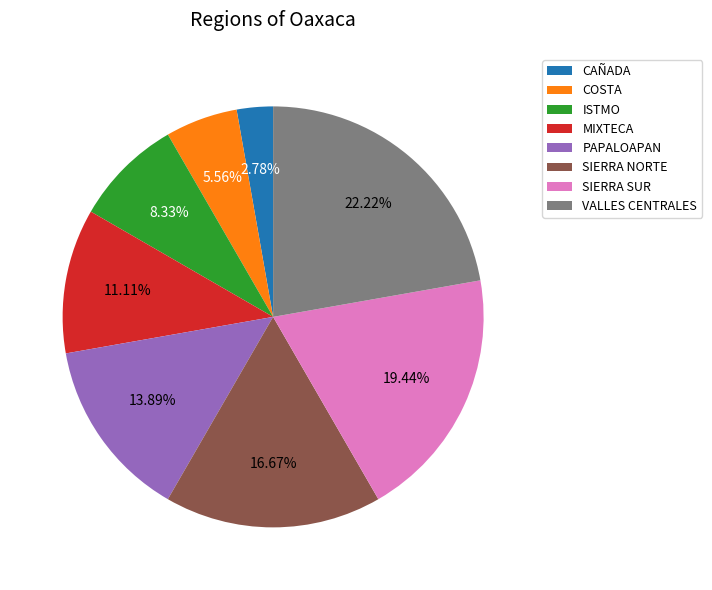

Which category has the smallest portion of the pie?

CAÑADA